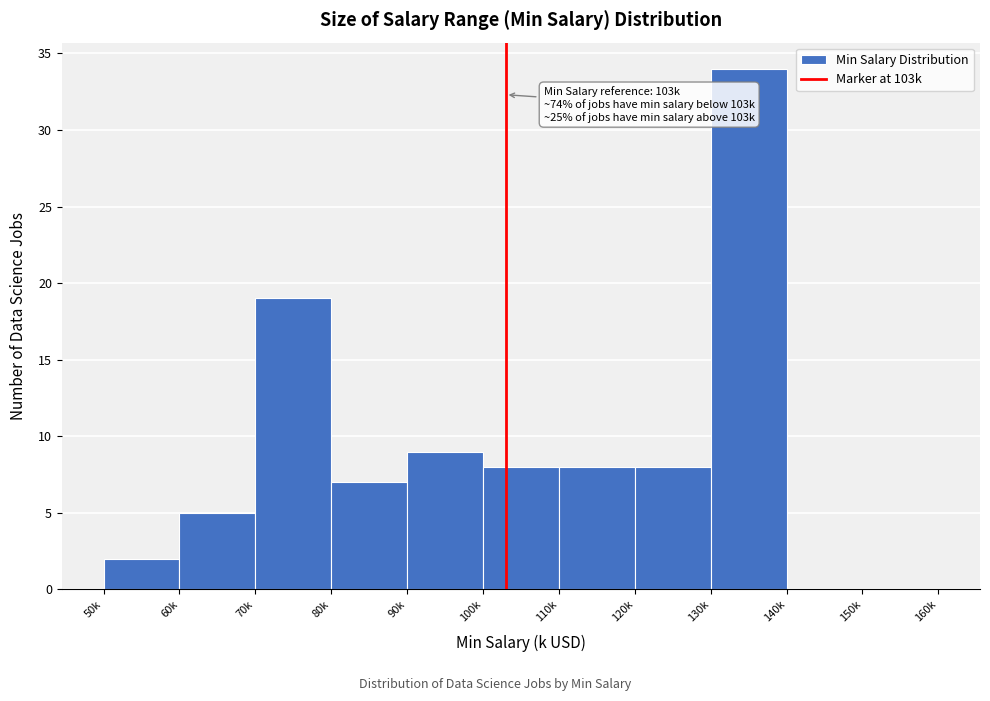

Reading right to left, extract all data points from this chart.

150k=0	140k=0	130k=34	120k=8	110k=8	100k=8	90k=9	80k=7	70k=19	60k=5	50k=2